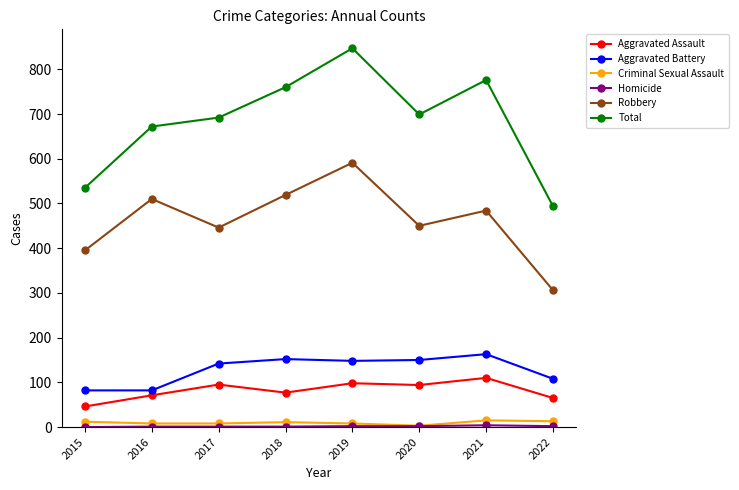

What is the maximum value shown in the chart?

847